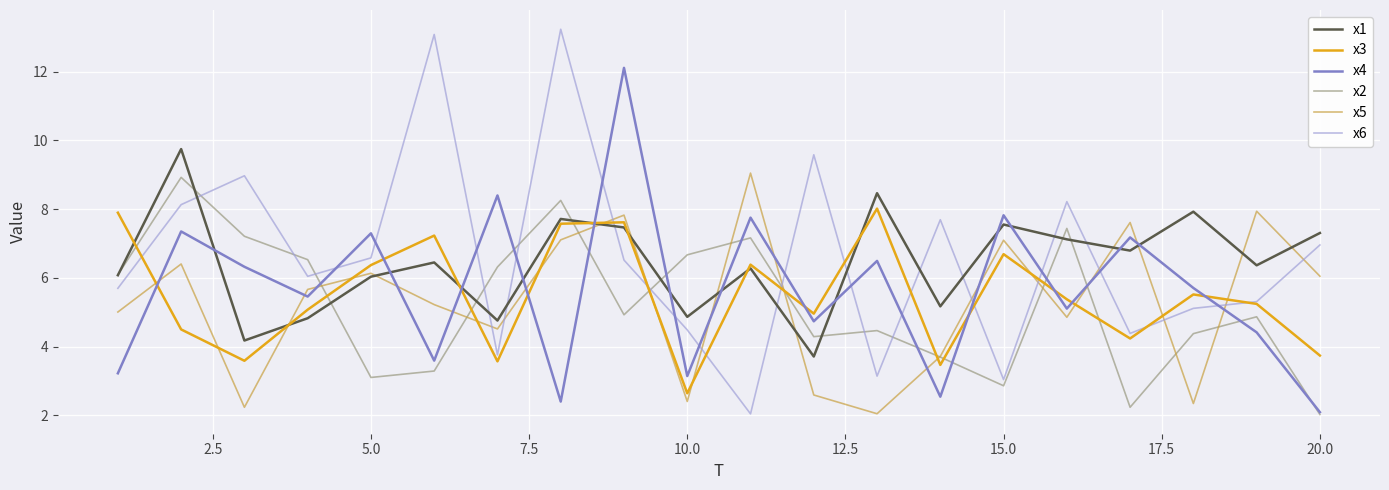

What is the sum of all x3 values?

109.7